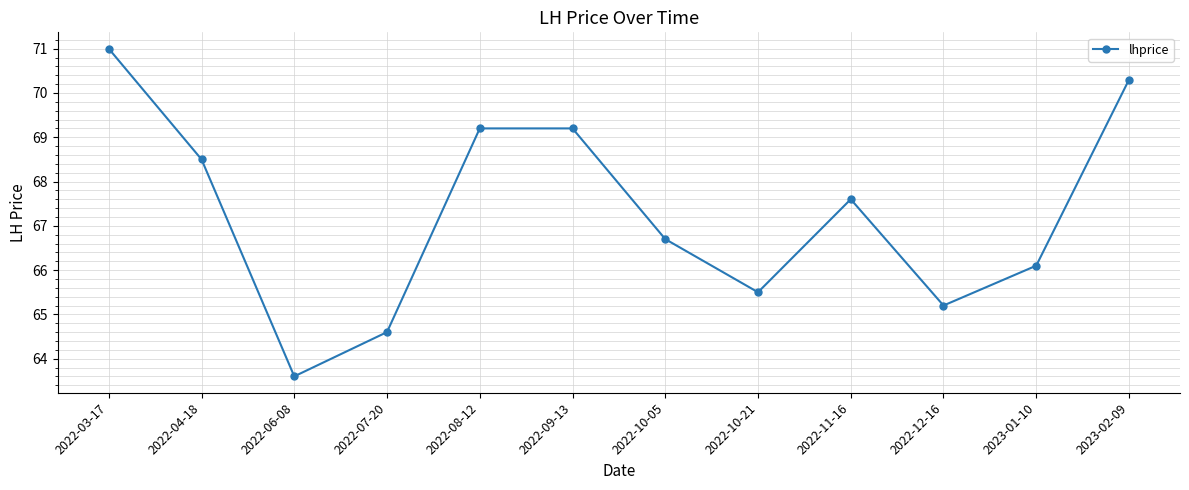

What is the sum of the values at 2022-10-21 and 2022-04-18?

134.0